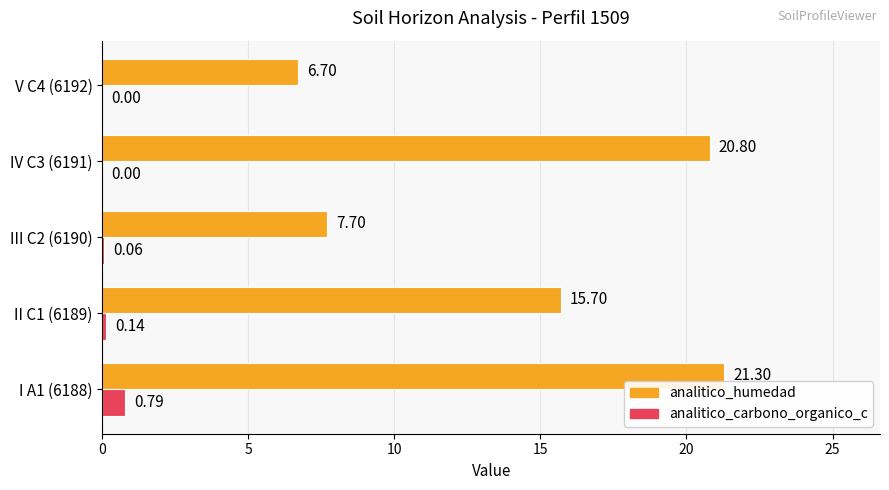

Is the value of analitico_humedad at II C1 (6189) greater than the value of analitico_carbono_organico_c at V C4 (6192)?

Yes